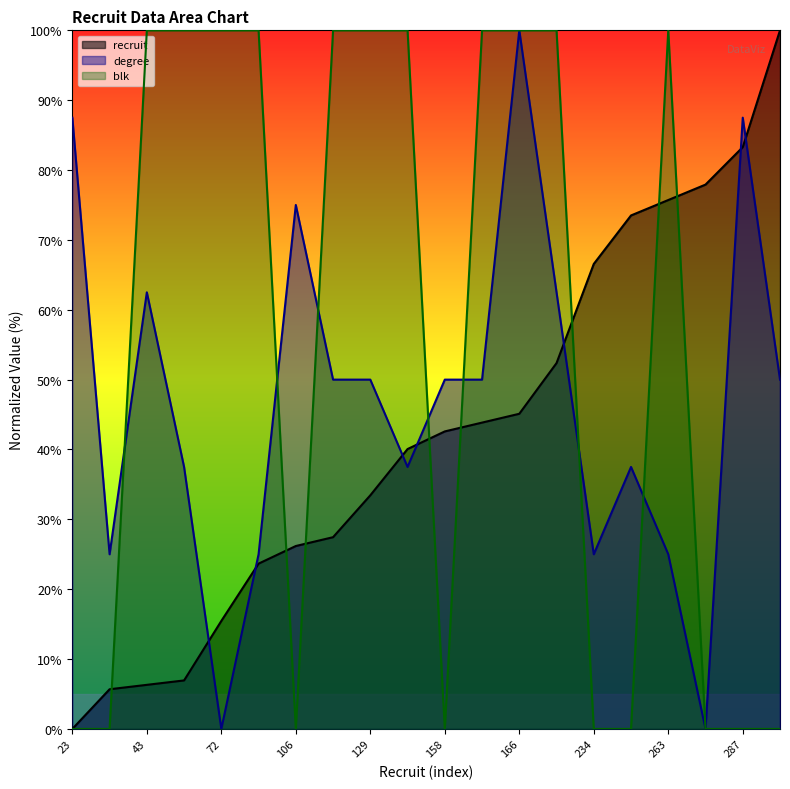

Where is the first local maximum for blk?

263